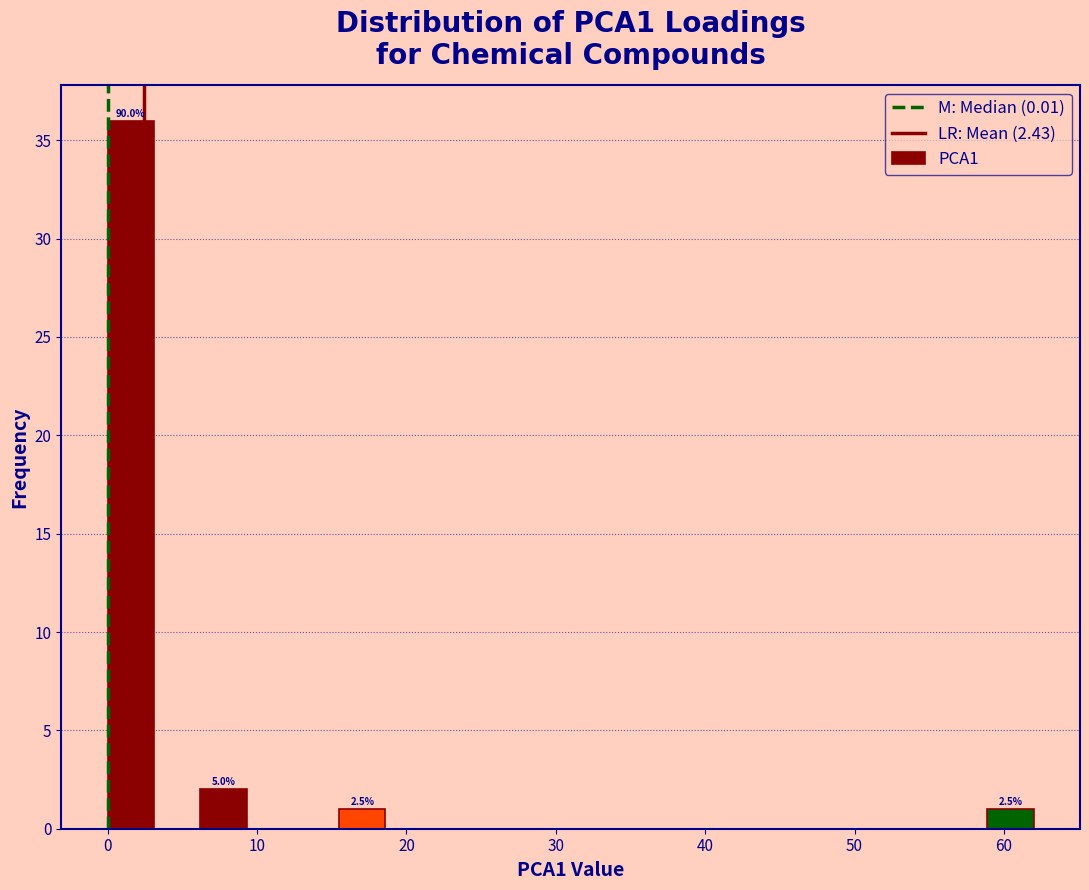

Around what value on the x-axis is the tallest bar? Give the approximate position of its centre, as read against the axis.

2